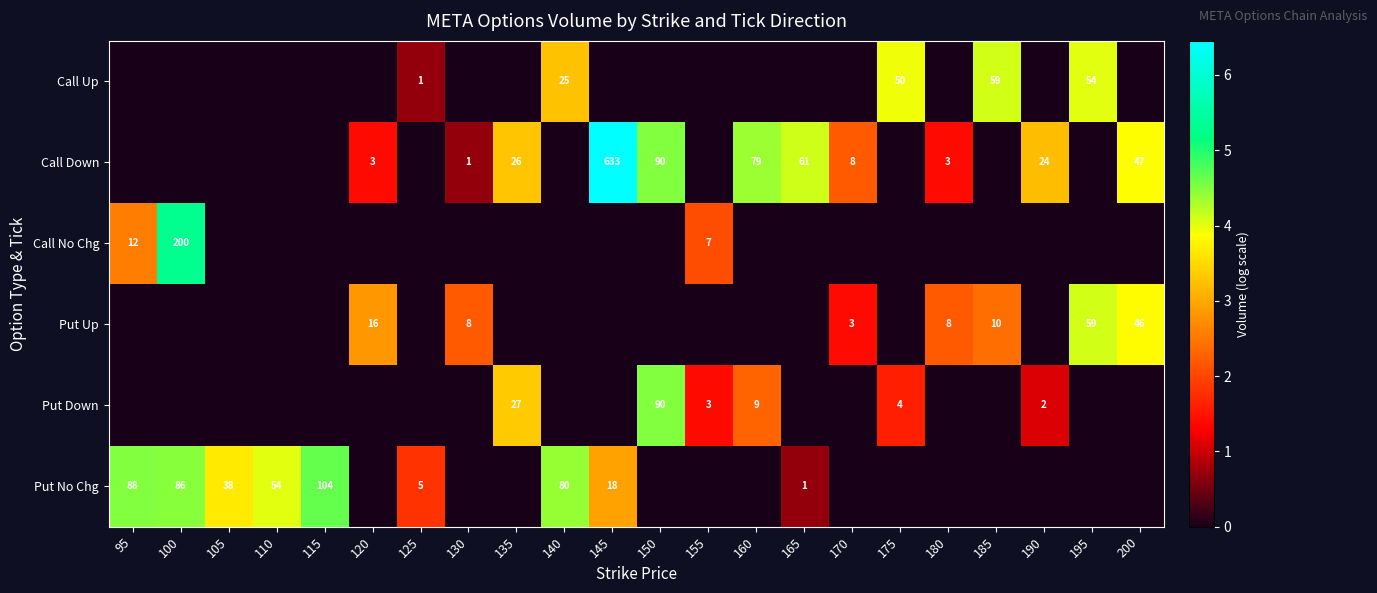

The value of Call Down at 145 is 411. True or false?

False